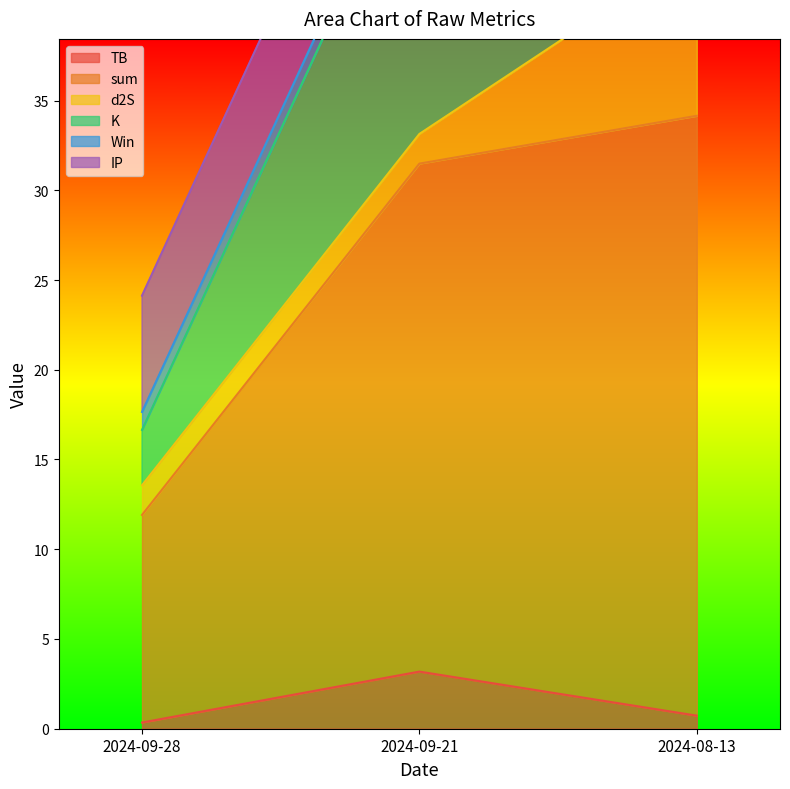

Which series has the largest range (max minus min)?

sum